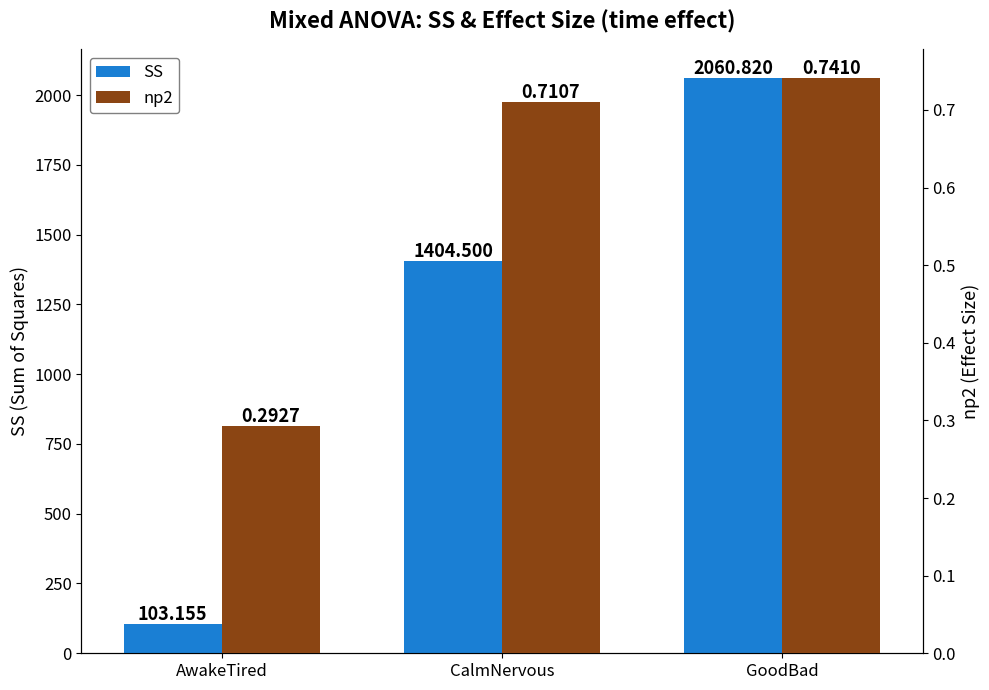

The np2 series shows 0.1 at AwakeTired. True or false?

False